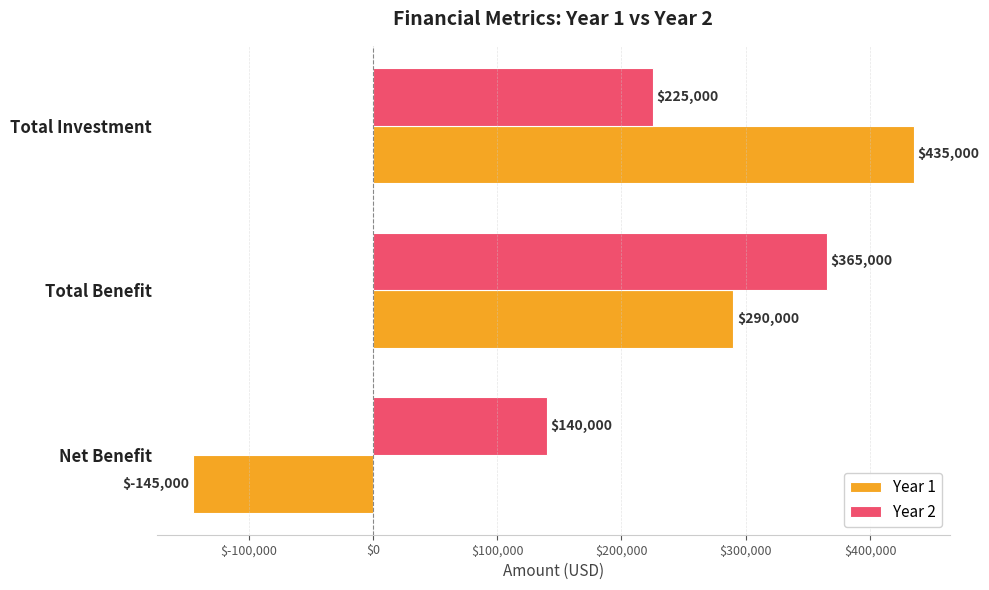

Is it true that Year 1 equals 400623 at Total Benefit?

False